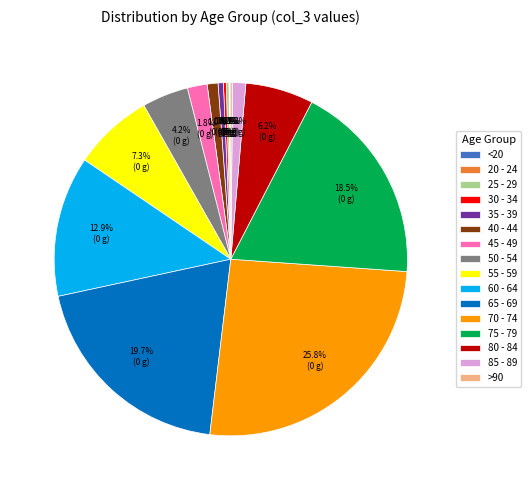

Is 65 - 69 the majority of the pie?

No